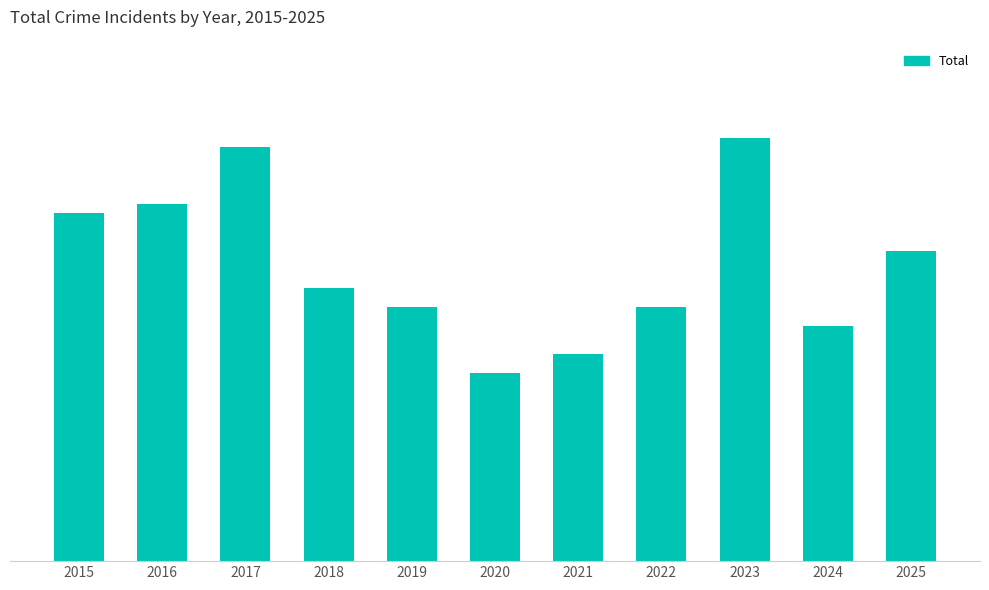

How many bars are there in total?

11